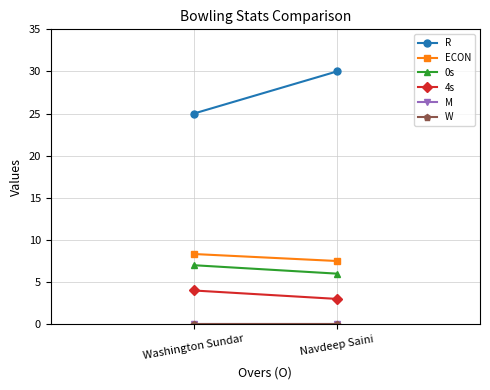

Where is 4s nearest to the value 3?

Navdeep Saini